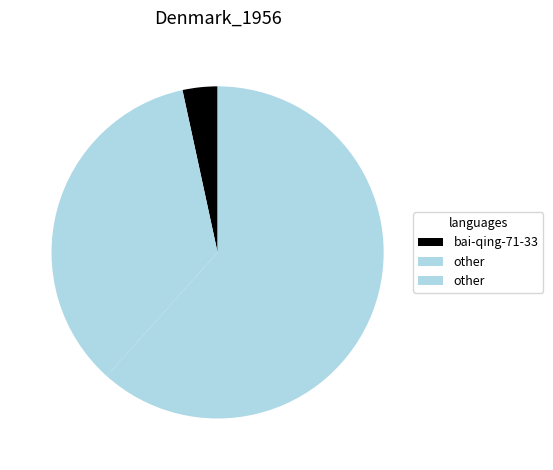

How many slices are in this pie chart?

3